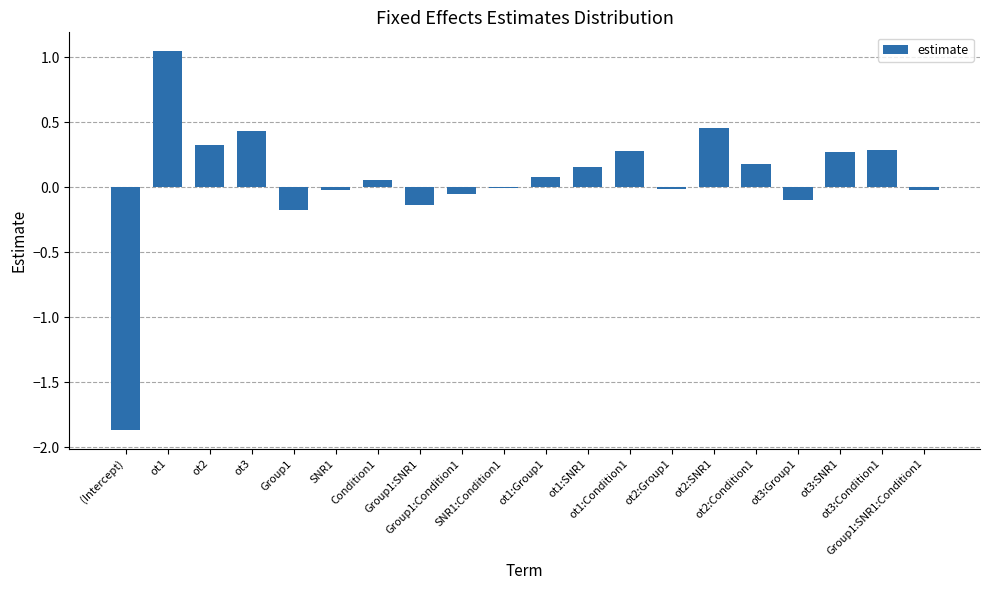

Which has a higher value, Group1:SNR1:Condition1 or (Intercept)?

Group1:SNR1:Condition1